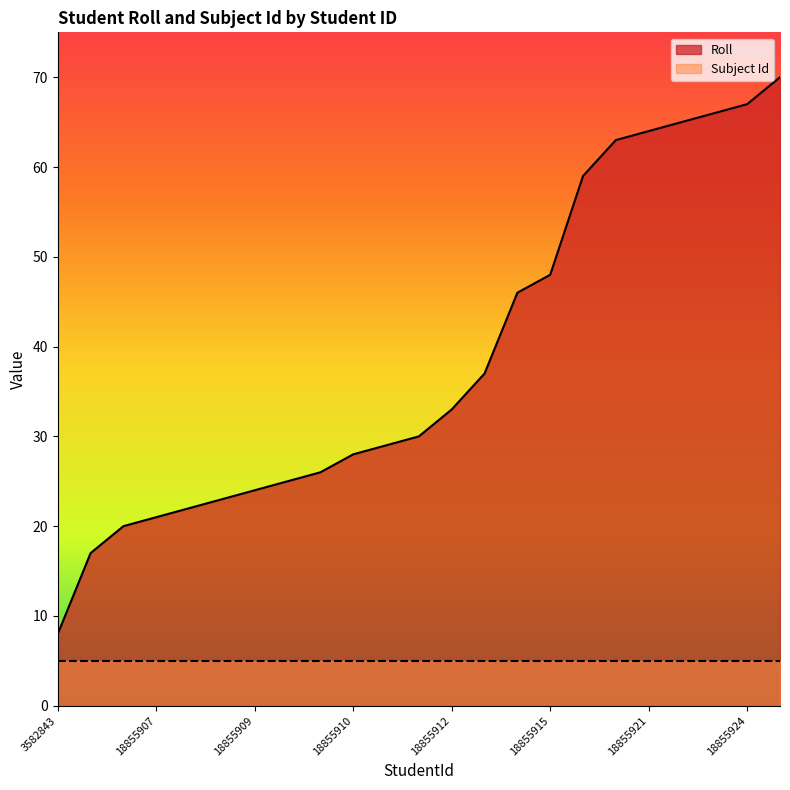

What is the minimum value shown in the chart?

5